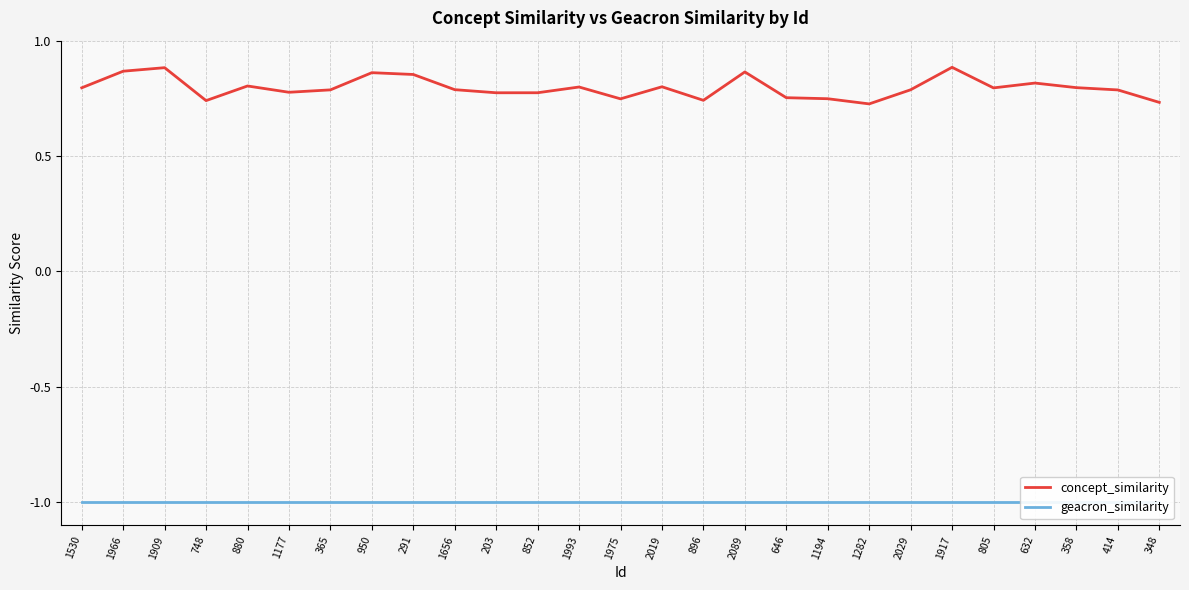

At which label is concept_similarity closest to 0?

1282